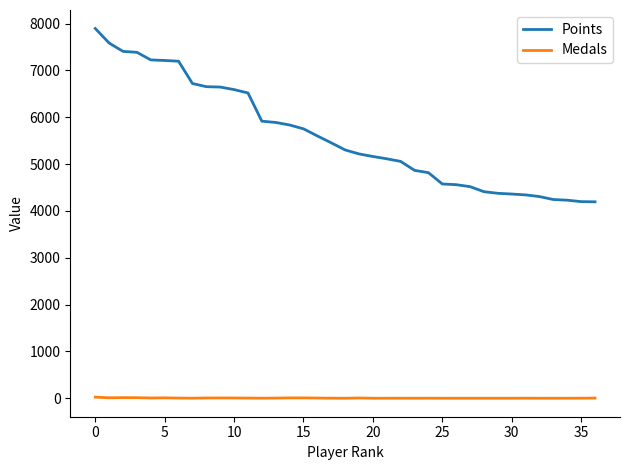

Which series has the largest total across all categories?

Points